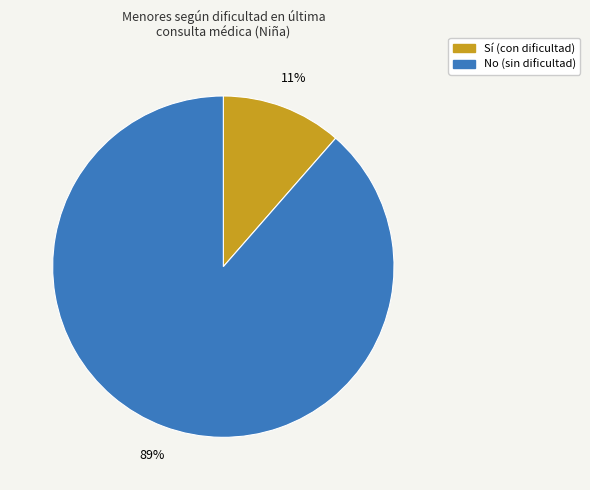

How many slices are in this pie chart?

2